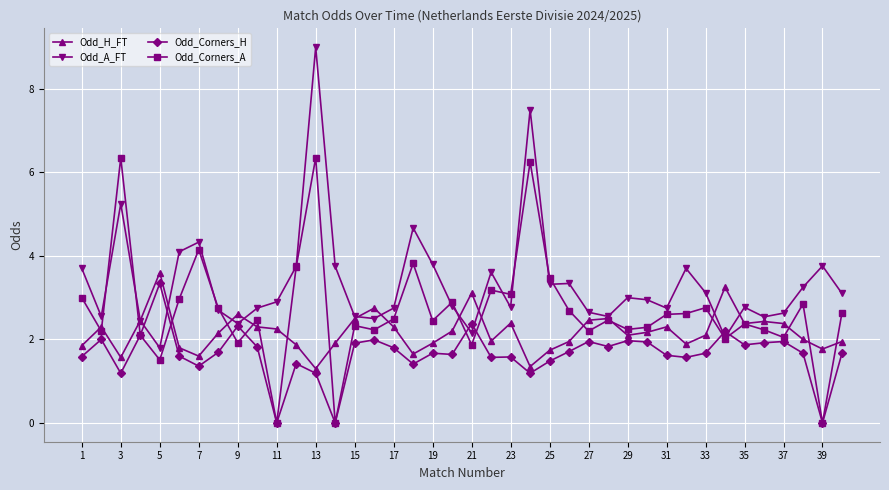

Which series has the largest range (max minus min)?

Odd_A_FT